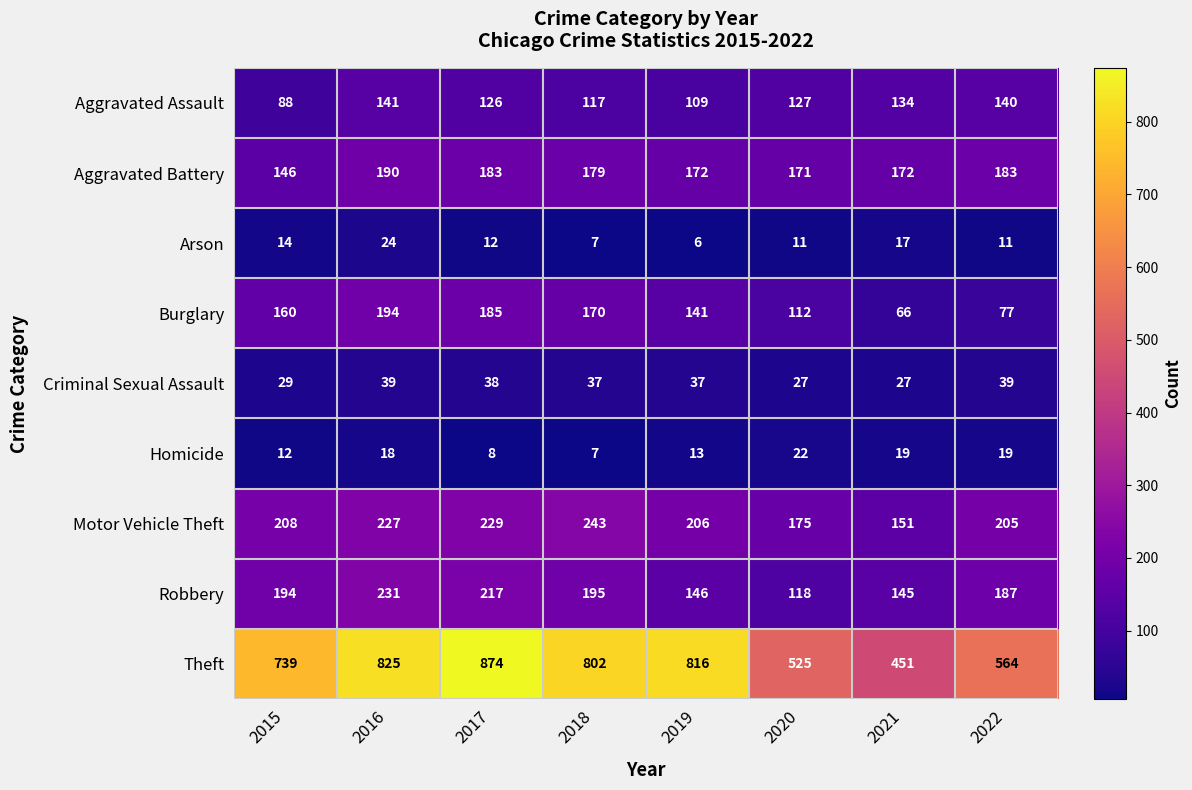

What is the difference between the maximum and minimum values in the Burglary series?

128